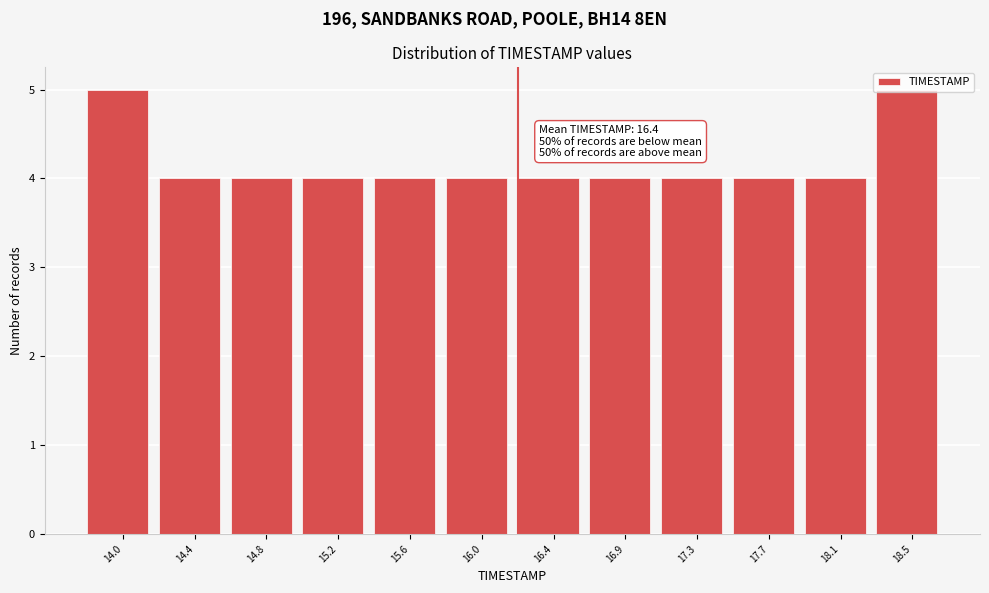

Which has a higher value, 17.7 or 18.5?

18.5